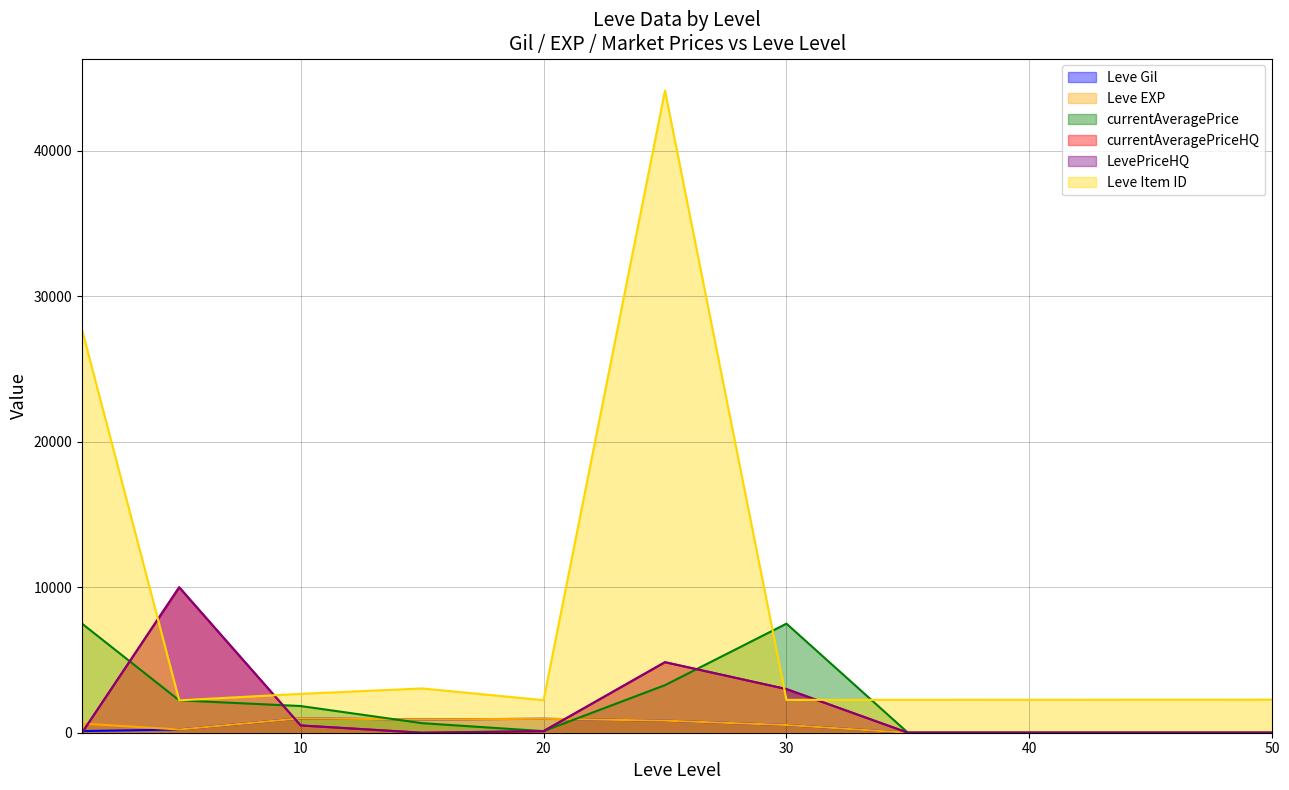

Rank the categories by Leve Item ID value from lowest to highest.

5, 20, 30, 35, 40, 45, 50, 10, 15, 1, 25